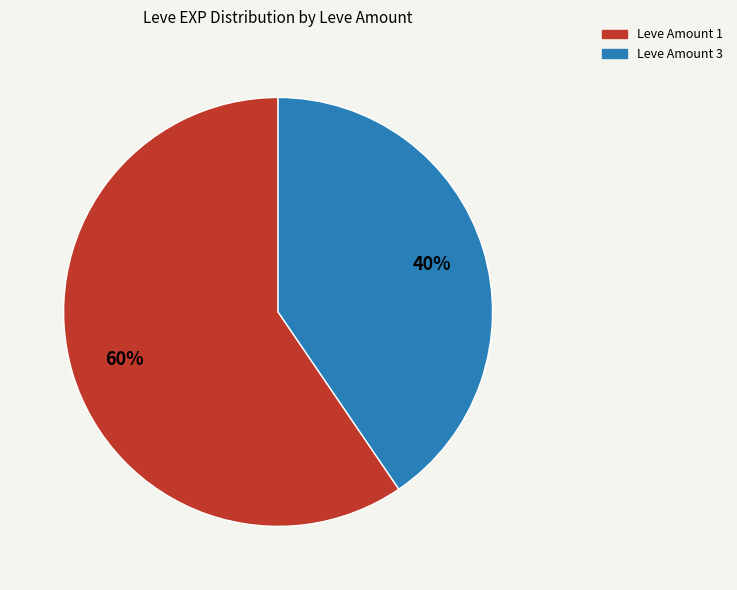

To the nearest percent, what is the average slice percentage?

50%